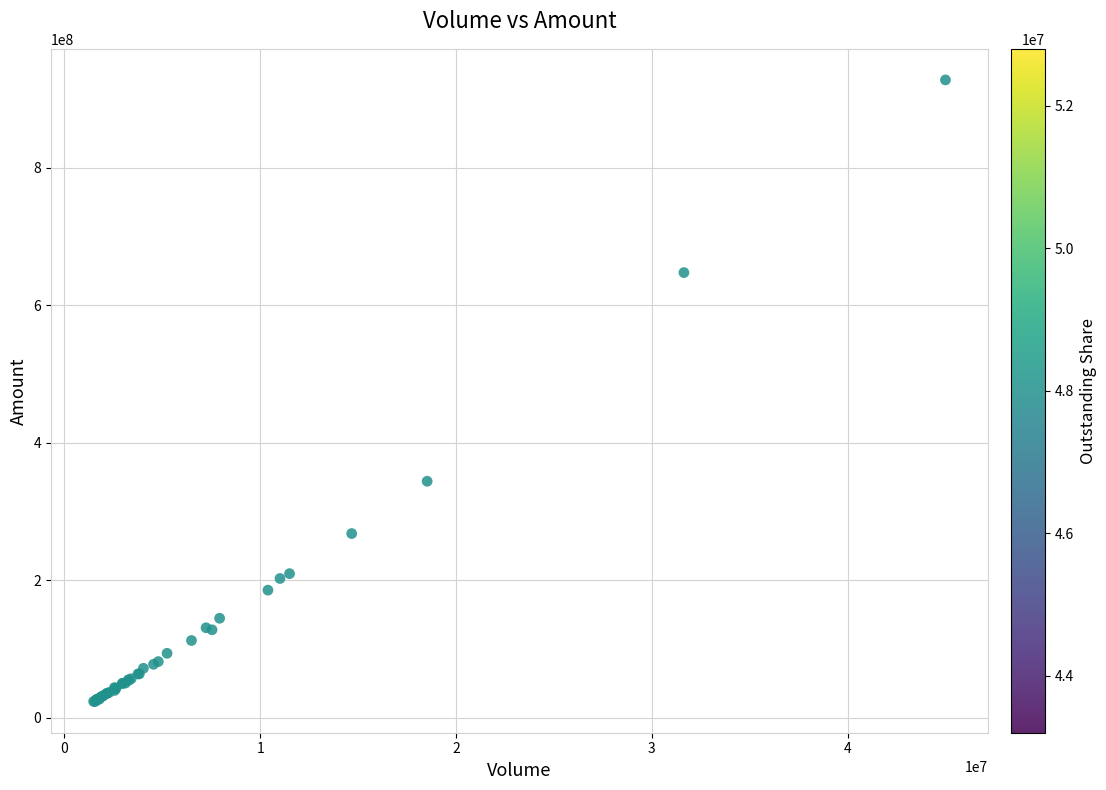

What Y value in the scatter plot is closest to 475711353?

344163936